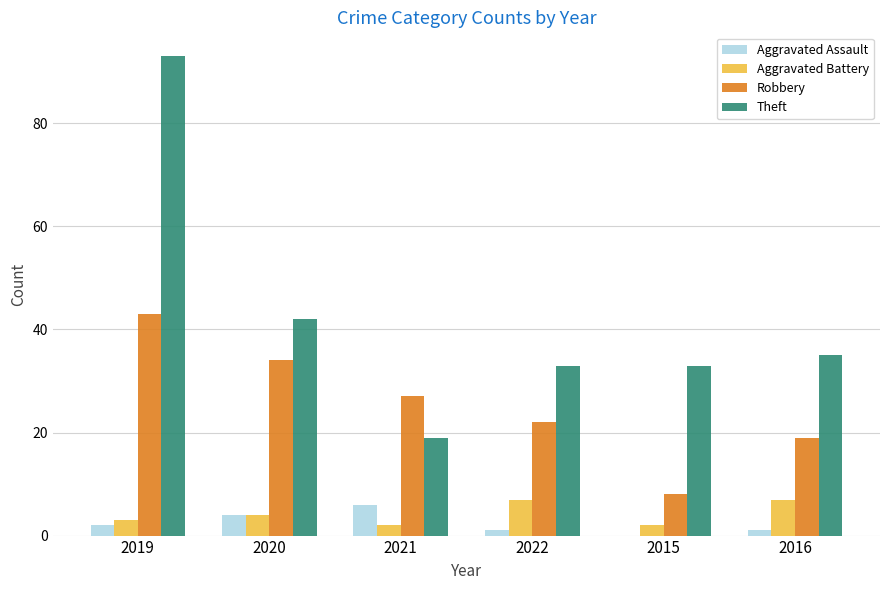

Between 2022 and 2015, which series saw the biggest shift?

Robbery